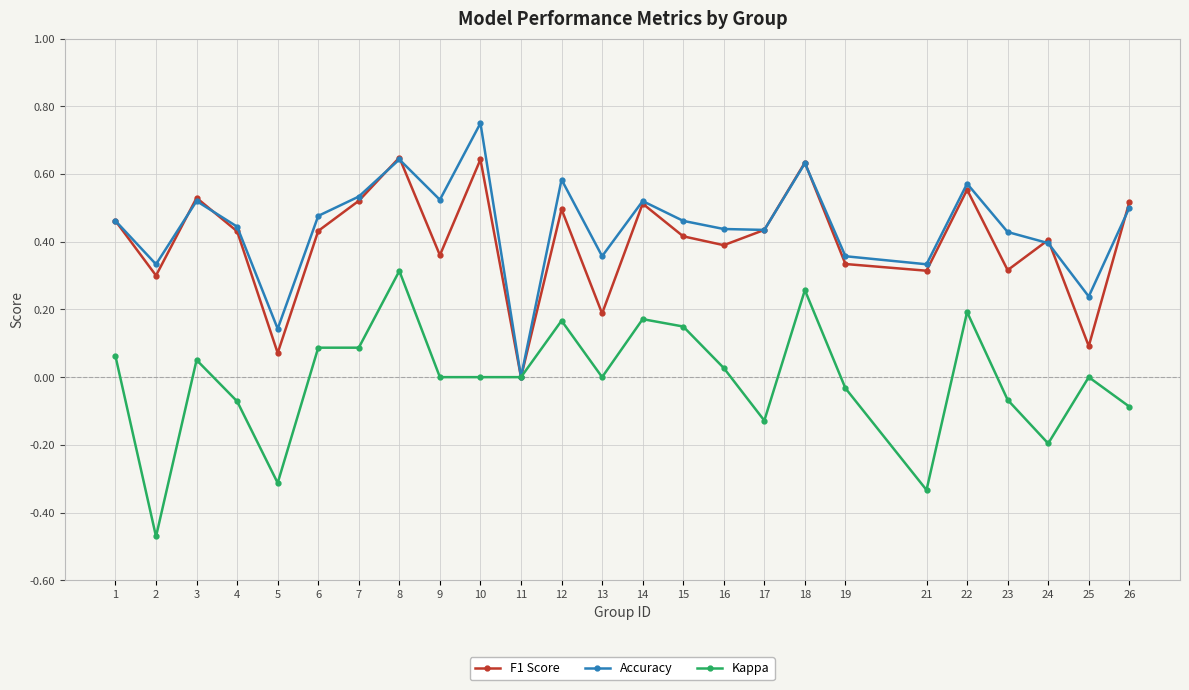

What are all the series names shown in the legend?

F1 Score, Accuracy, Kappa